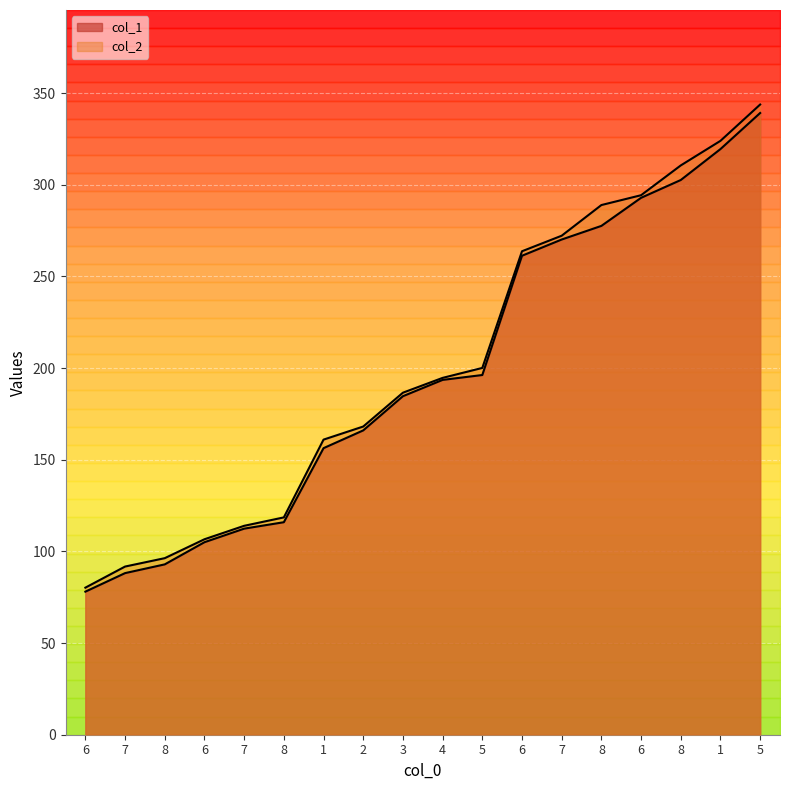

Reading left to right, what are all the values shown in this chart?

col_1: 78.0	88.2	92.9	105.0	112.4	115.9	156.3	166.0	184.7	193.6	196.2	261.3	270.1	277.6	292.9	302.6	319.5	339.2
col_2: 80.2	91.7	96.3	106.6	114.0	118.6	161.0	168.1	186.6	194.7	200.1	263.8	272.2	288.9	294.3	310.6	324.0	343.8